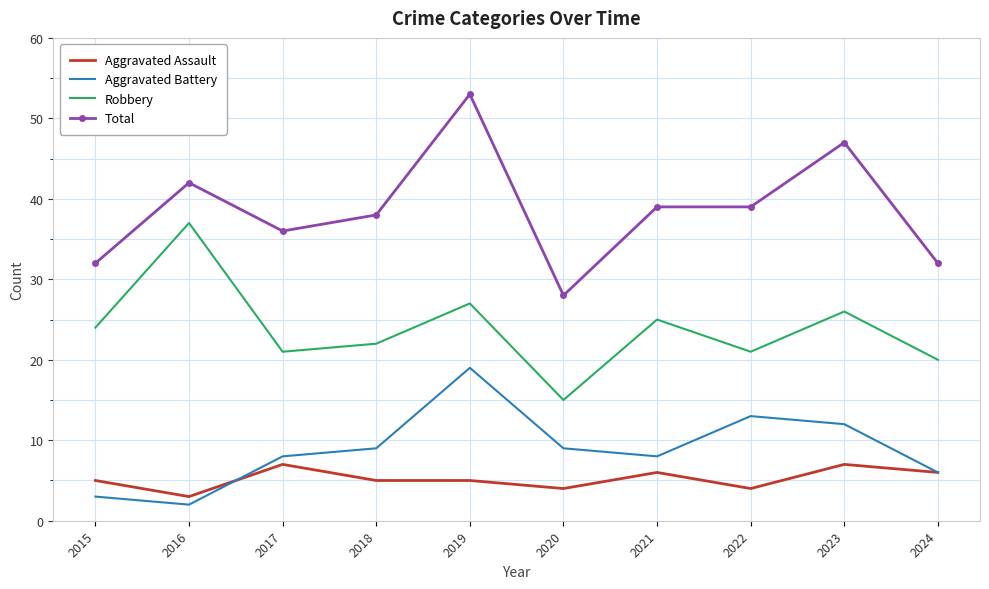

At which category does the chart reach its peak across all series?

2019